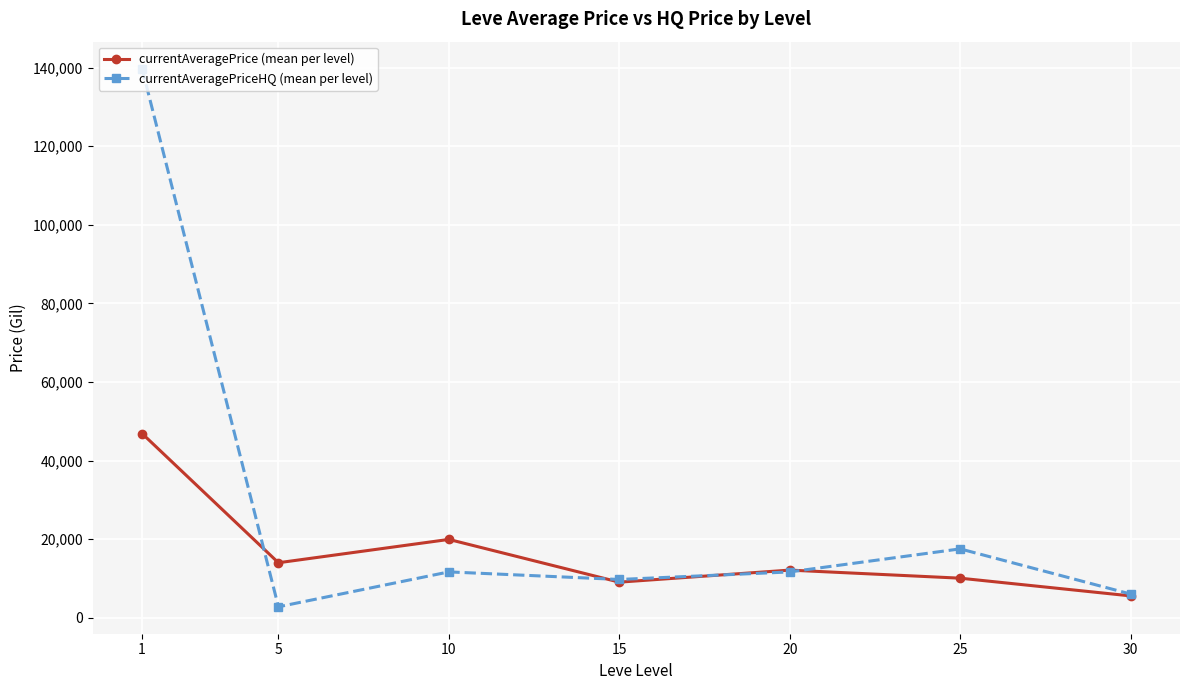

True or false: currentAveragePrice (mean per level) has a value of 27257.3 at 10.

False